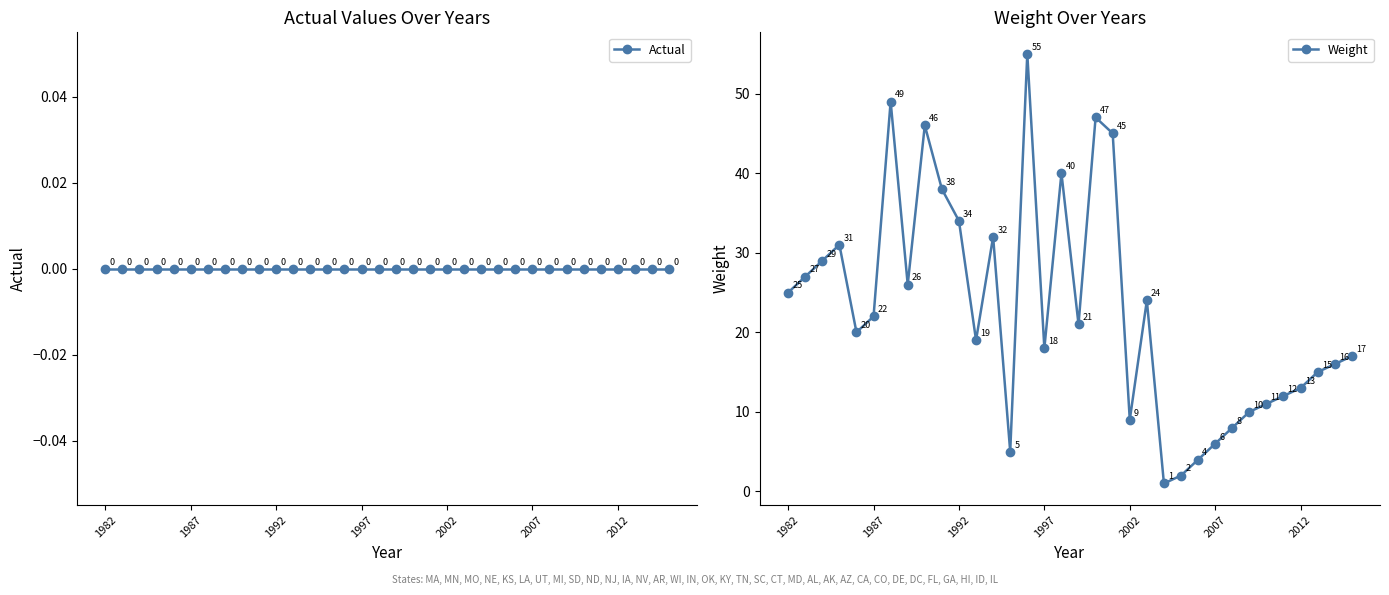

What is the approximate value of Weight at 2002, to the nearest 5?

10